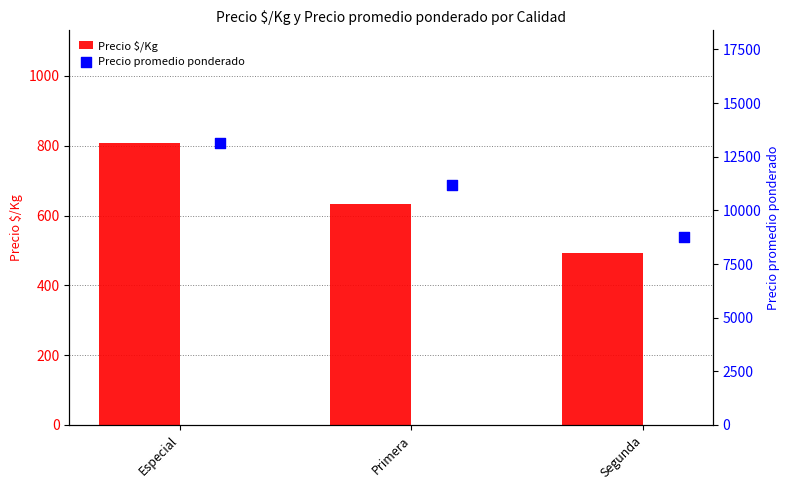

Which series has the widest spread of Y values?

Precio promedio ponderado